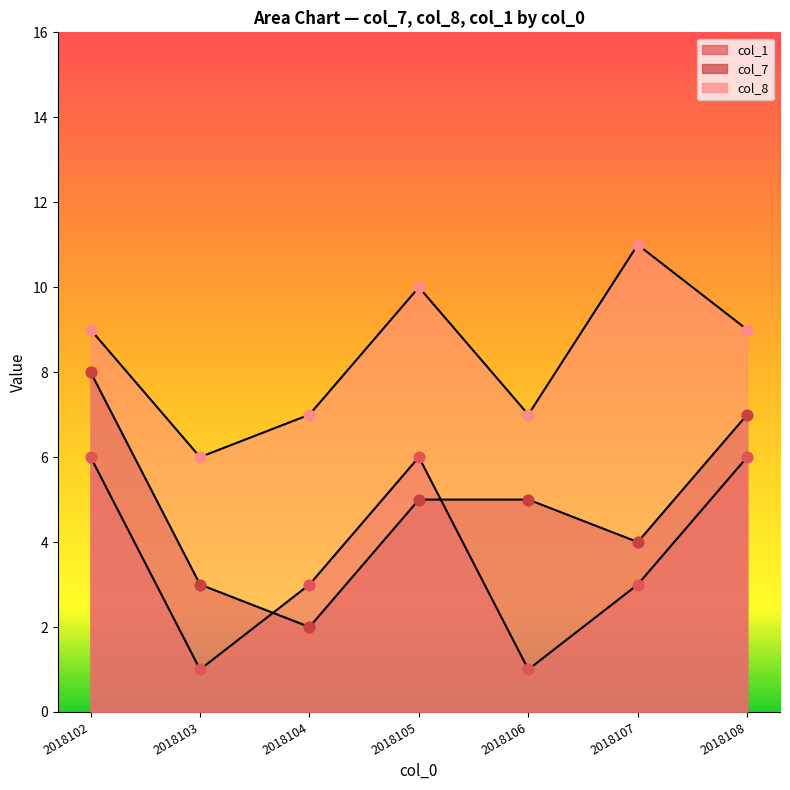

Which series has the largest Y range (max minus min)?

col_7